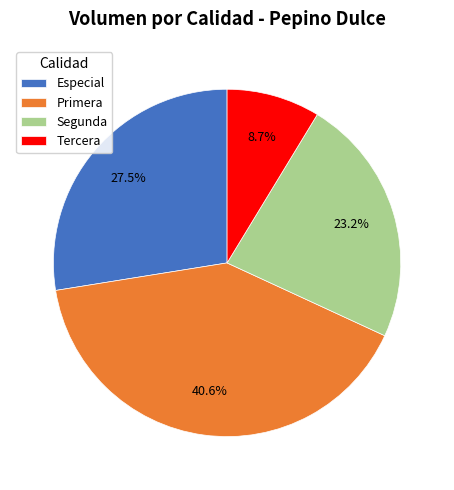

What is the largest slice in the pie chart?

Primera